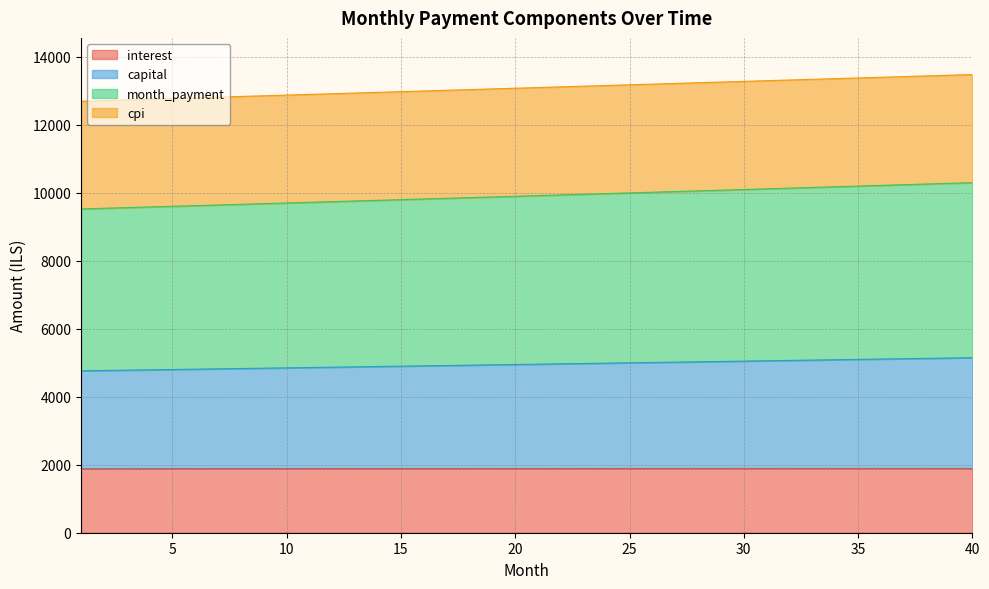

At how many categories does at least one series exceed 1904?

40